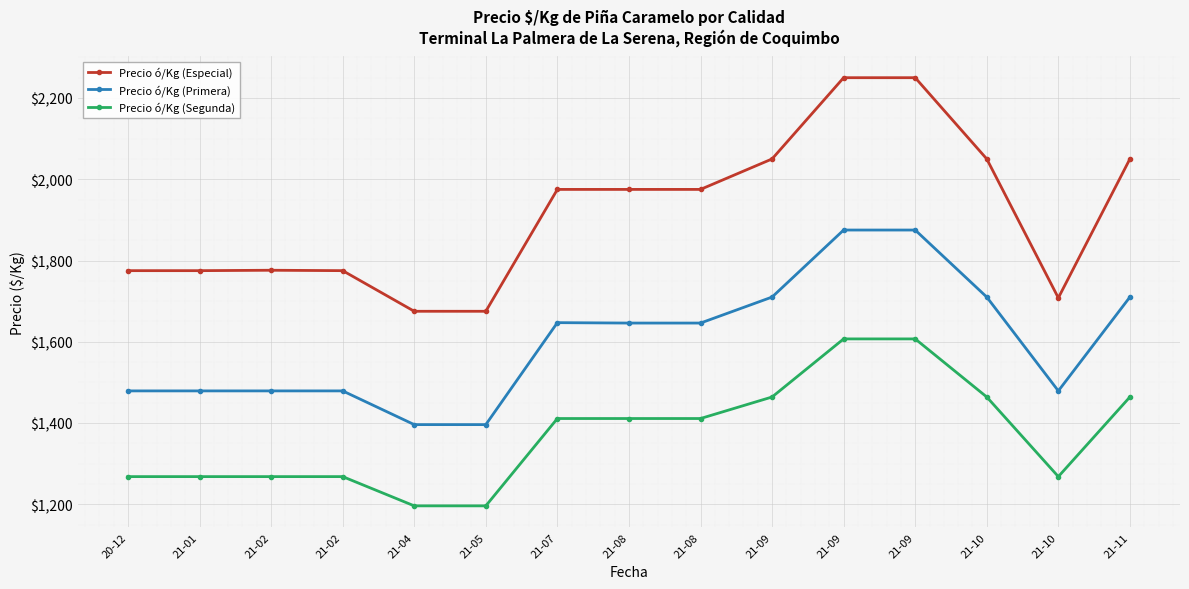

List the series in order of their overall mean, lowest first.

Precio ó/Kg (Segunda), Precio ó/Kg (Primera), Precio ó/Kg (Especial)